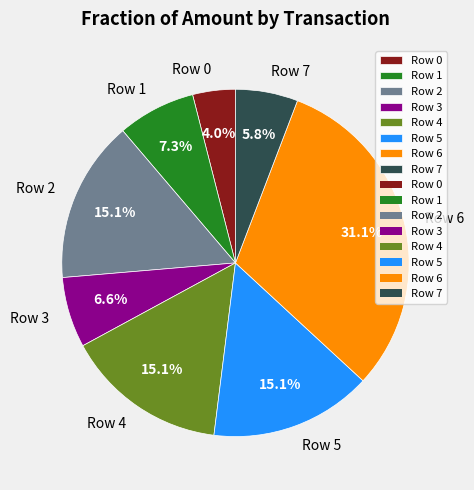

To the nearest percent, what is the difference between the Row 6 and Row 7 slice percentages?

25%